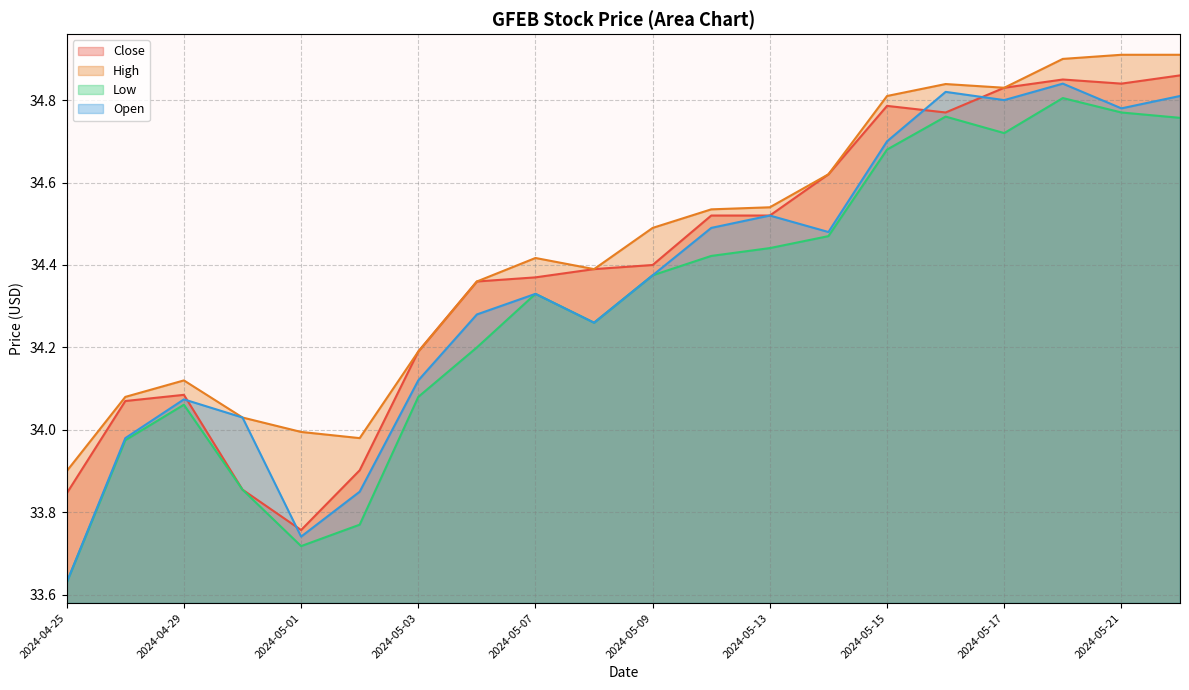

Reading right to left, transcribe all the data shown in this chart.

Close: 2024-05-22=34.9	2024-05-21=34.8	2024-05-20=34.9	2024-05-17=34.8	2024-05-16=34.8	2024-05-15=34.8	2024-05-14=34.6	2024-05-13=34.5	2024-05-10=34.5	2024-05-09=34.4	2024-05-08=34.4	2024-05-07=34.4	2024-05-06=34.4	2024-05-03=34.2	2024-05-02=33.9	2024-05-01=33.8	2024-04-30=33.9	2024-04-29=34.1	2024-04-26=34.1	2024-04-25=33.8
High: 2024-05-22=34.9	2024-05-21=34.9	2024-05-20=34.9	2024-05-17=34.8	2024-05-16=34.8	2024-05-15=34.8	2024-05-14=34.6	2024-05-13=34.5	2024-05-10=34.5	2024-05-09=34.5	2024-05-08=34.4	2024-05-07=34.4	2024-05-06=34.4	2024-05-03=34.2	2024-05-02=34.0	2024-05-01=34.0	2024-04-30=34.0	2024-04-29=34.1	2024-04-26=34.1	2024-04-25=33.9
Low: 2024-05-22=34.8	2024-05-21=34.8	2024-05-20=34.8	2024-05-17=34.7	2024-05-16=34.8	2024-05-15=34.7	2024-05-14=34.5	2024-05-13=34.4	2024-05-10=34.4	2024-05-09=34.4	2024-05-08=34.3	2024-05-07=34.3	2024-05-06=34.2	2024-05-03=34.1	2024-05-02=33.8	2024-05-01=33.7	2024-04-30=33.9	2024-04-29=34.1	2024-04-26=34.0	2024-04-25=33.6
Open: 2024-05-22=34.8	2024-05-21=34.8	2024-05-20=34.8	2024-05-17=34.8	2024-05-16=34.8	2024-05-15=34.7	2024-05-14=34.5	2024-05-13=34.5	2024-05-10=34.5	2024-05-09=34.4	2024-05-08=34.3	2024-05-07=34.3	2024-05-06=34.3	2024-05-03=34.1	2024-05-02=33.9	2024-05-01=33.7	2024-04-30=34.0	2024-04-29=34.1	2024-04-26=34.0	2024-04-25=33.6